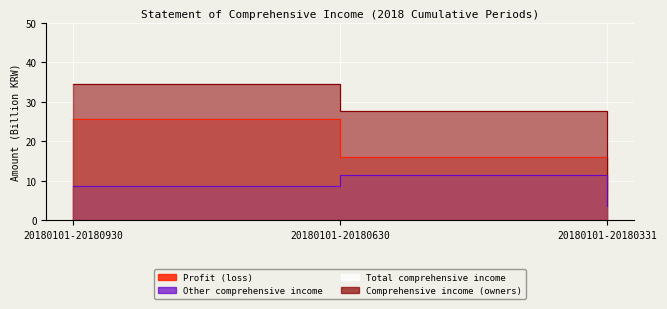

What is the value of the Other comprehensive income point at the 2nd from the left?

11.5